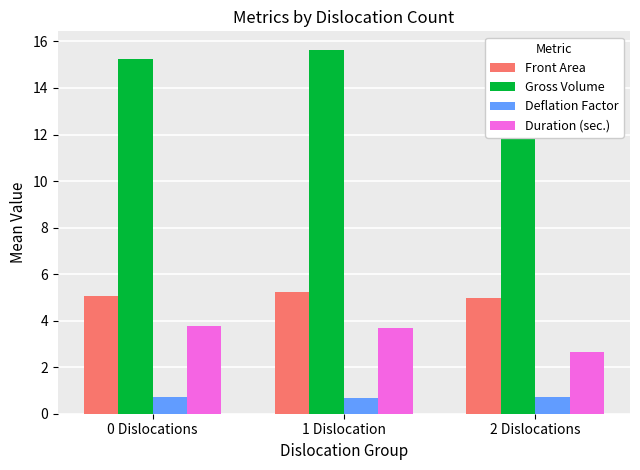

Where does the Front Area series first go above 5?

0 Dislocations